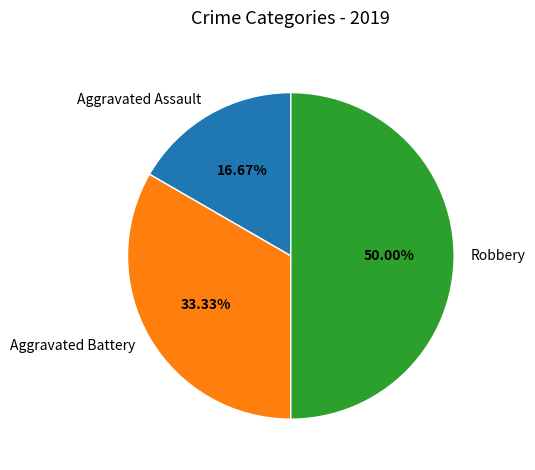

To the nearest percent, what is the difference between the Aggravated Assault and Aggravated Battery slice percentages?

17%